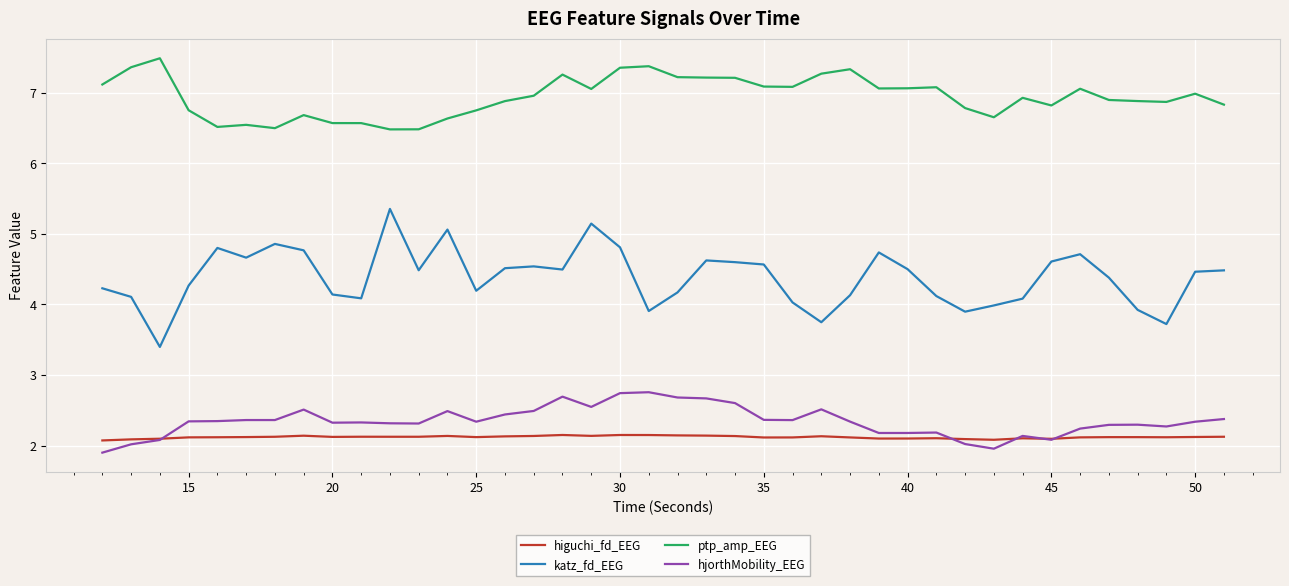

What is the average value of the higuchi_fd_EEG series?

2.1